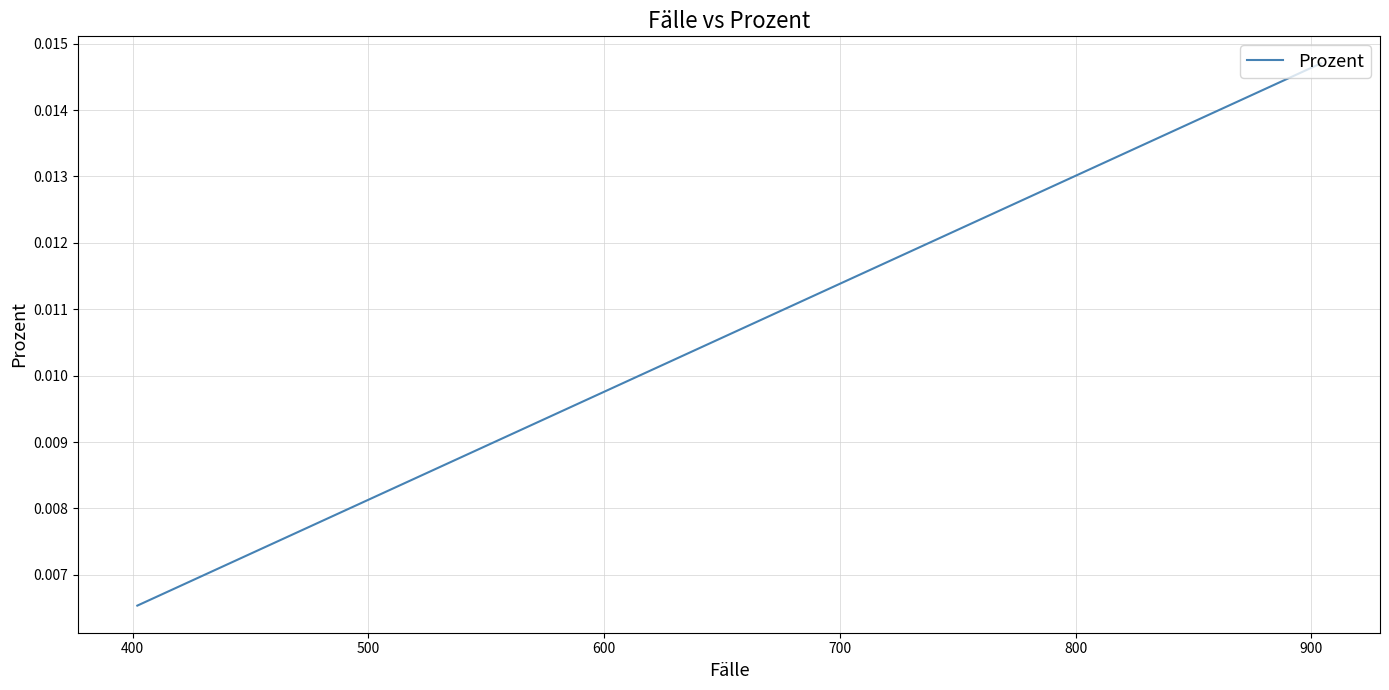

Is it true that the value at 1000 is 0.0?

False